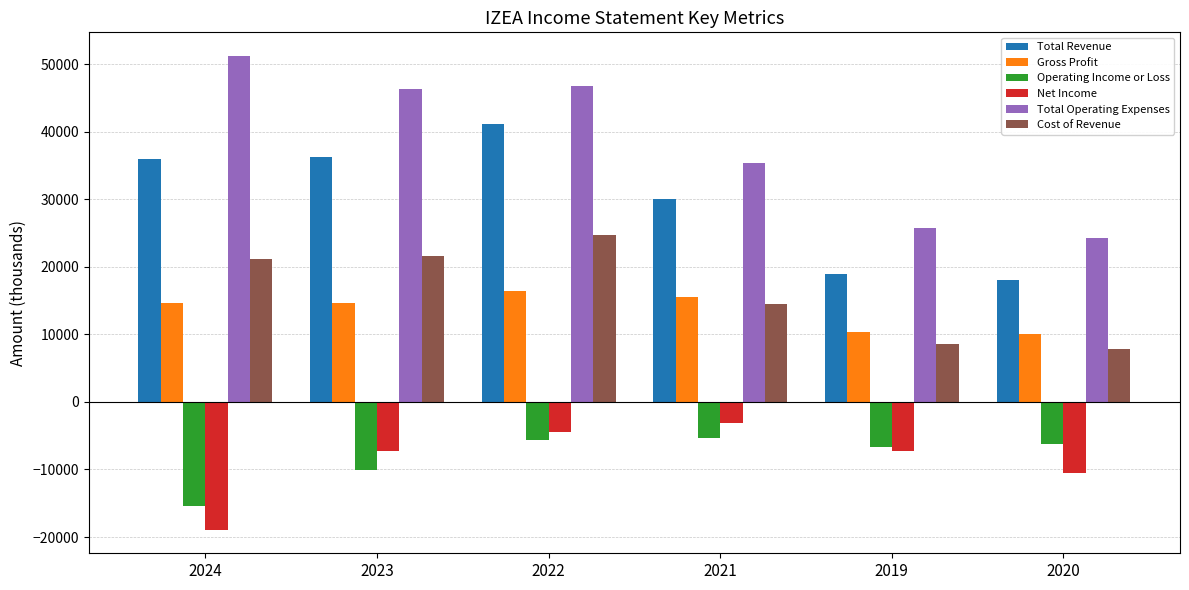

At which category does the chart reach its peak across all series?

2024